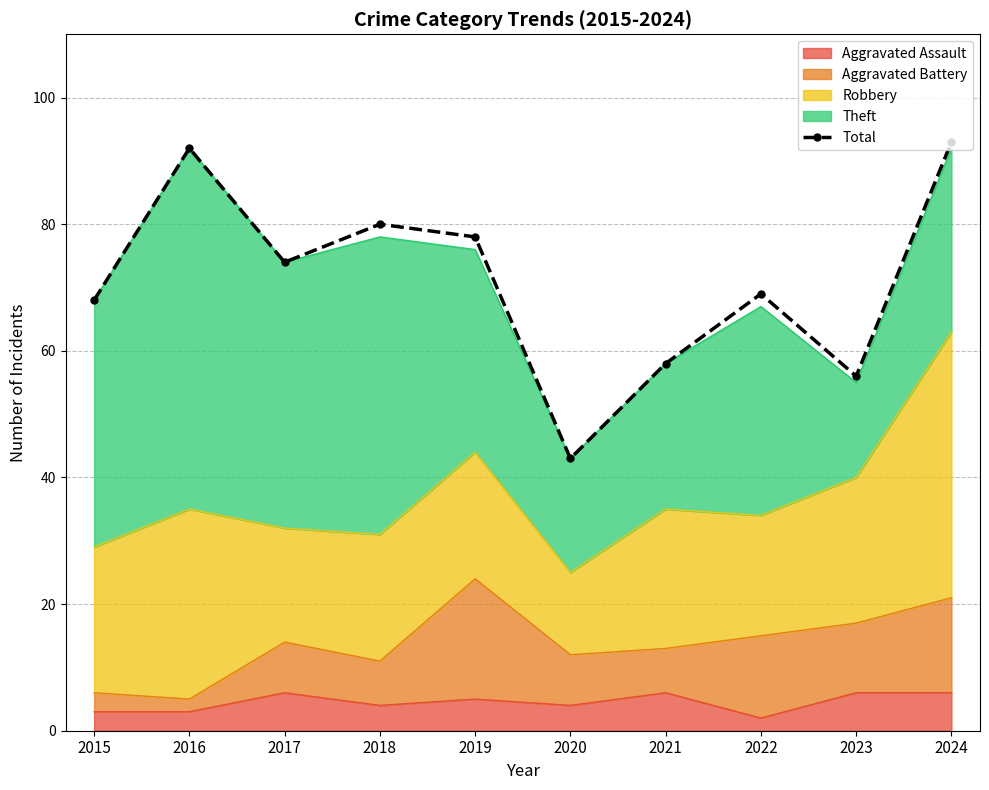

What is the value of the 9th point from the left?

56